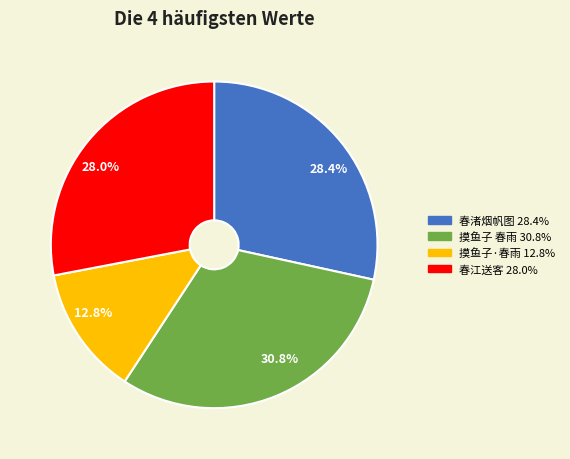

Is there a majority slice in this chart?

No